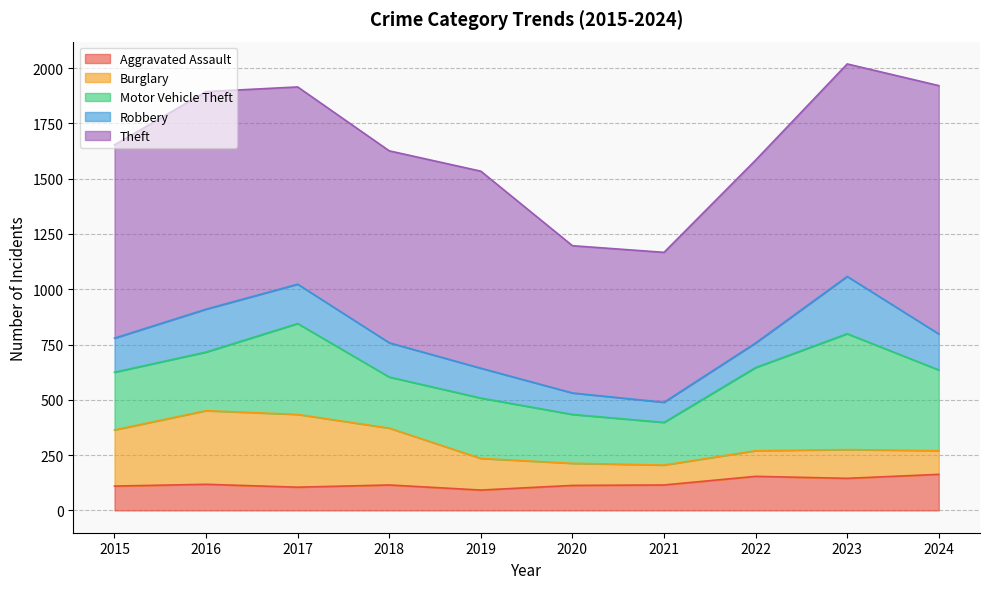

What value does the Theft series have at 2019?

891